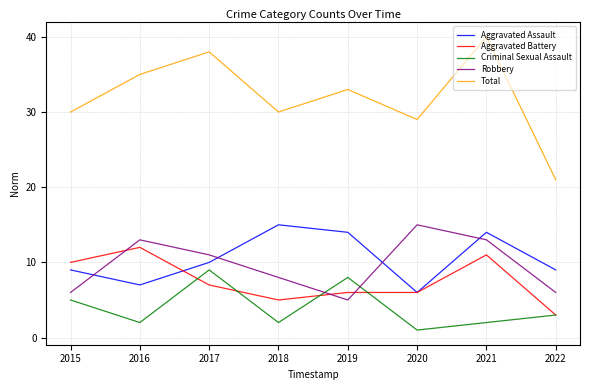

Rank the series at 2018 from lowest to highest value.

Criminal Sexual Assault, Aggravated Battery, Robbery, Aggravated Assault, Total